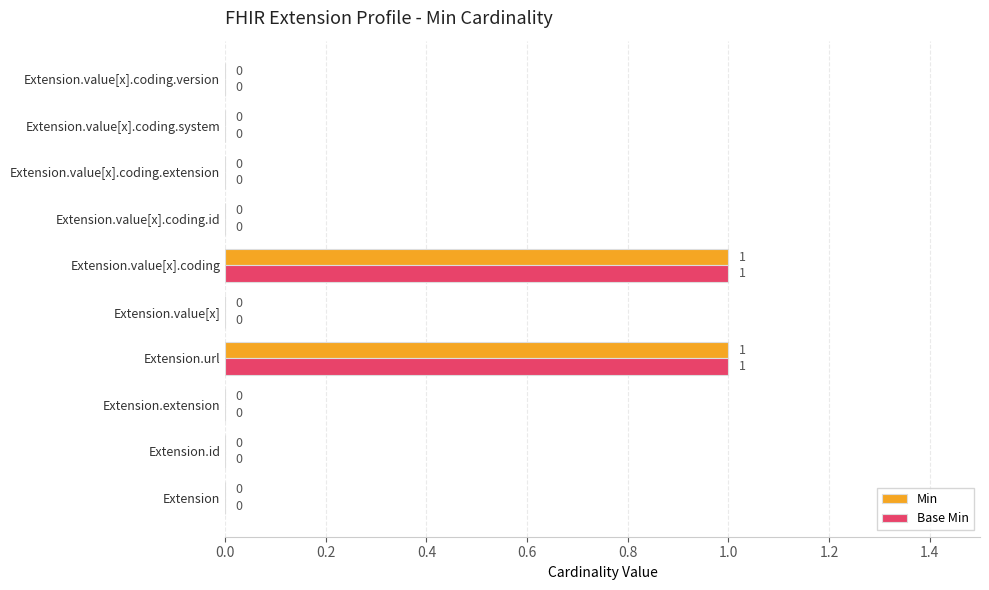

The value of Base Min at Extension.value[x].coding.extension is 0. True or false?

True